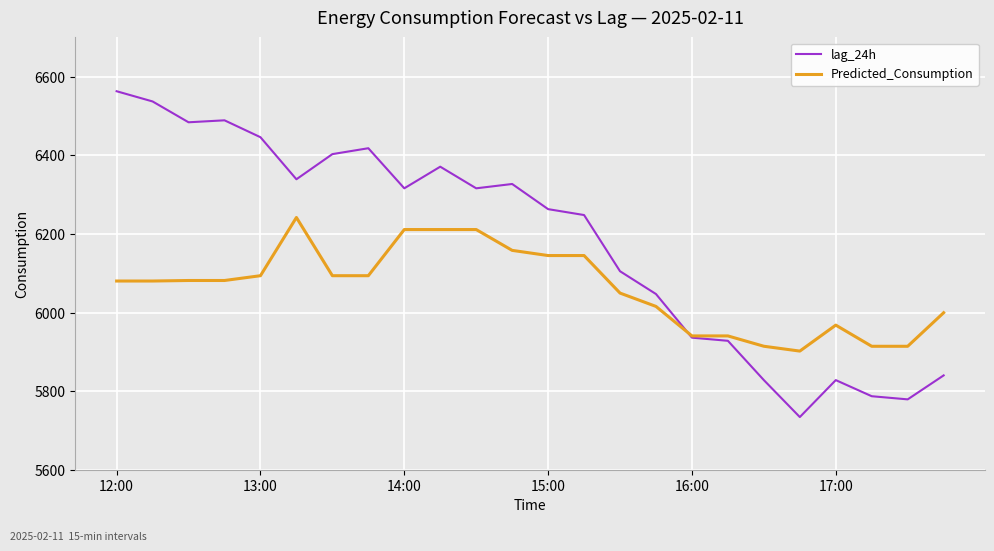

Which series has the largest total across all categories?

lag_24h